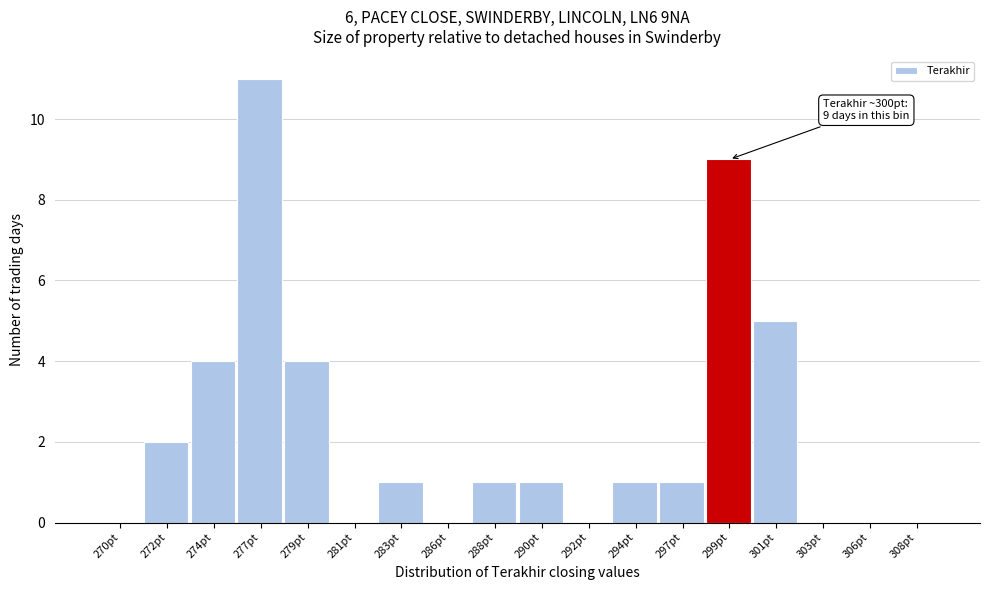

Reading right to left, extract all data points from this chart.

308pt=0	306pt=0	303pt=0	301pt=5	299pt=9	297pt=1	294pt=1	292pt=0	290pt=1	288pt=1	286pt=0	283pt=1	281pt=0	279pt=4	277pt=11	274pt=4	272pt=2	270pt=0